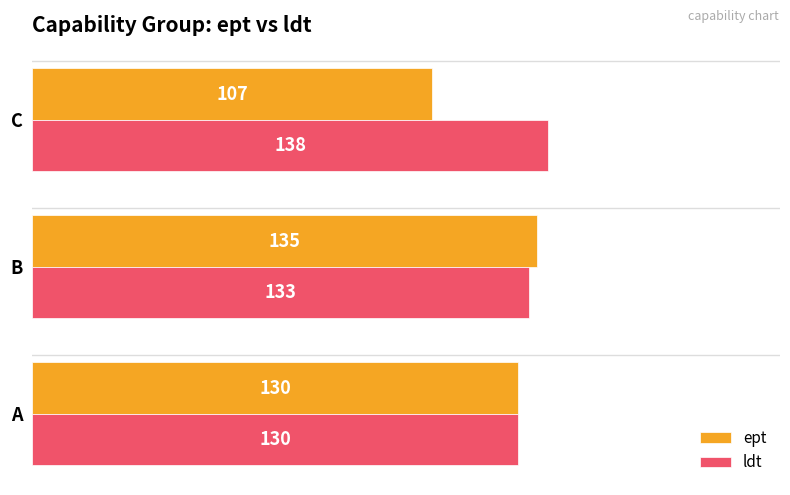

What are all the series names shown in the legend?

ept, ldt